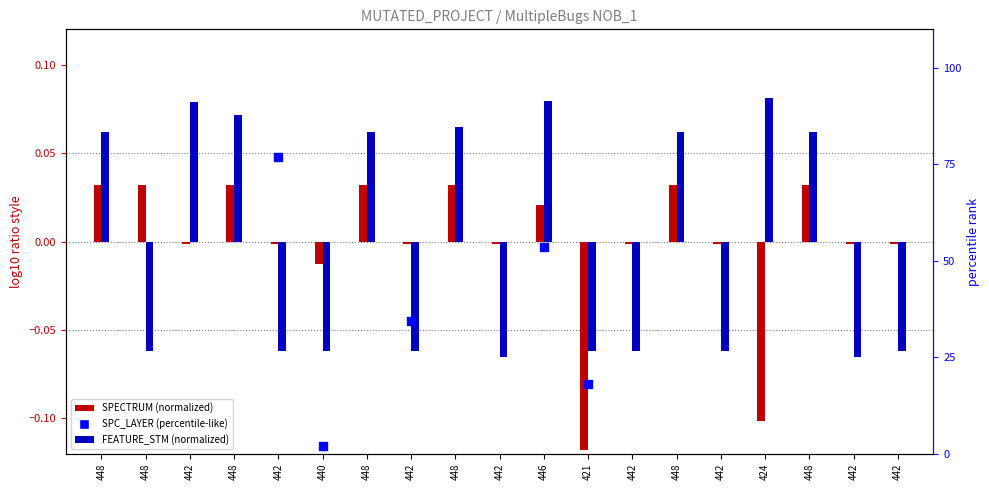

What are all the series names shown in the legend?

SPECTRUM (normalized), FEATURE_STM (normalized), SPC_LAYER (percentile-like)